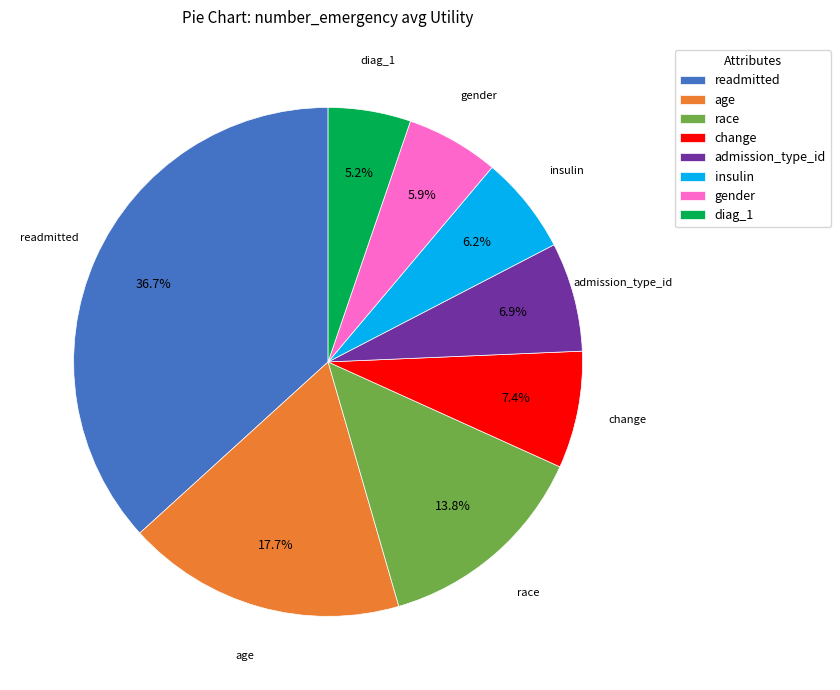

How many segments does this pie chart have?

8